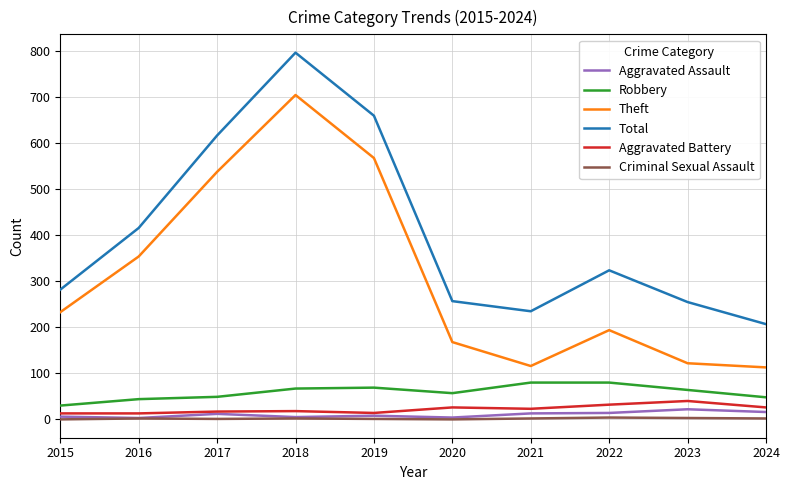

Is the value of Total at 2018 greater than the value of Criminal Sexual Assault at 2021?

Yes